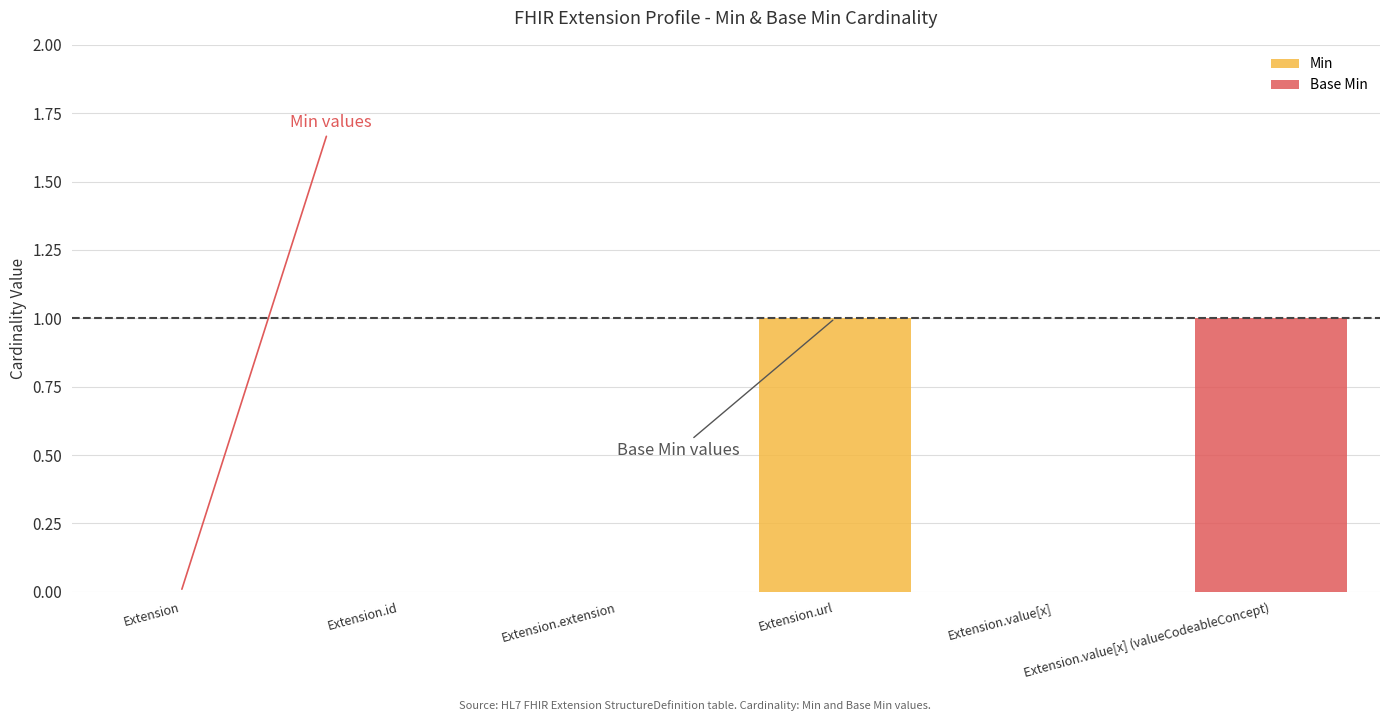

At which label does Min reach its peak?

Extension.url